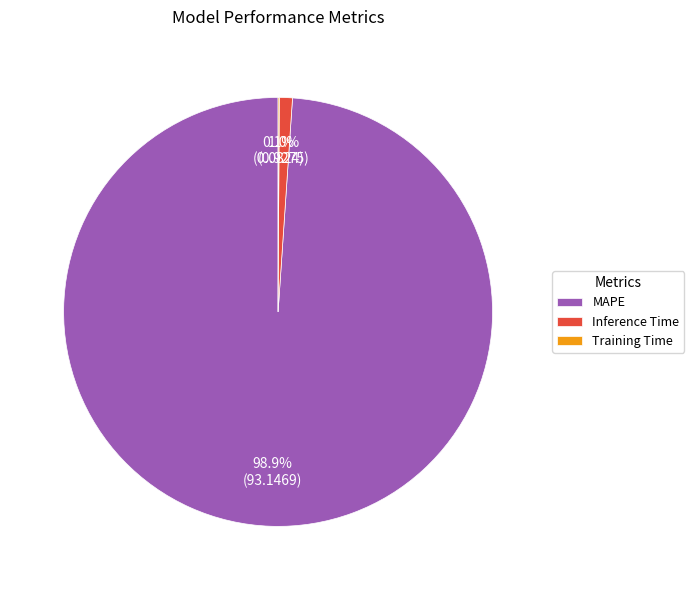

Combined, do Inference Time and MAPE account for over 50%?

Yes